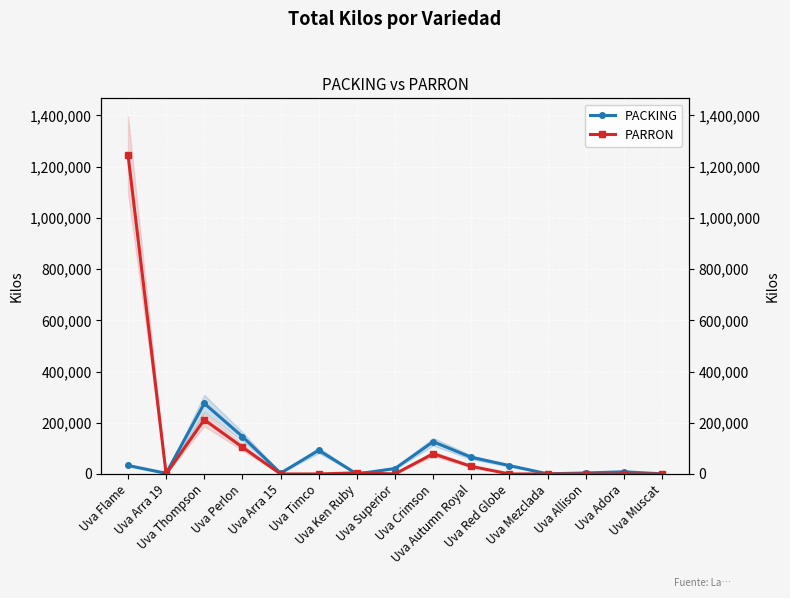

What is the sum of all PACKING values?

811095